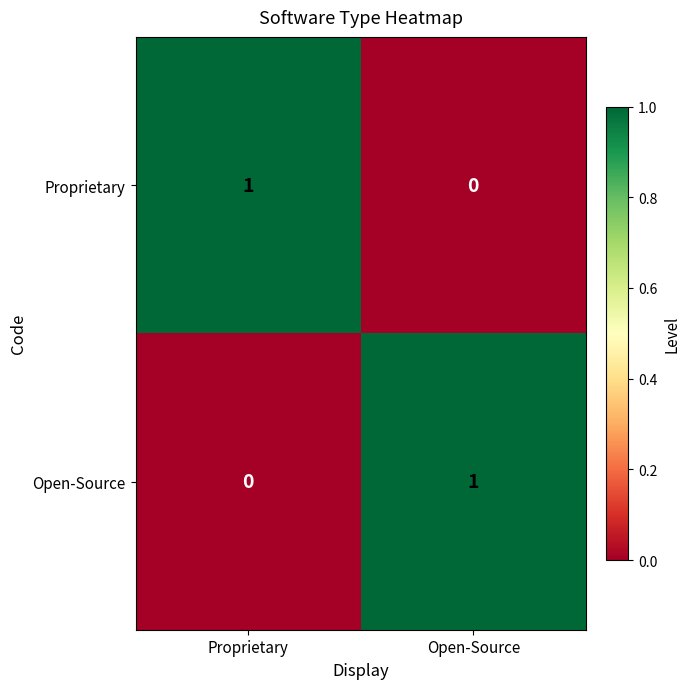

Reading left to right, what are all the values shown in this chart?

Proprietary: 1	0
Open-Source: 0	1